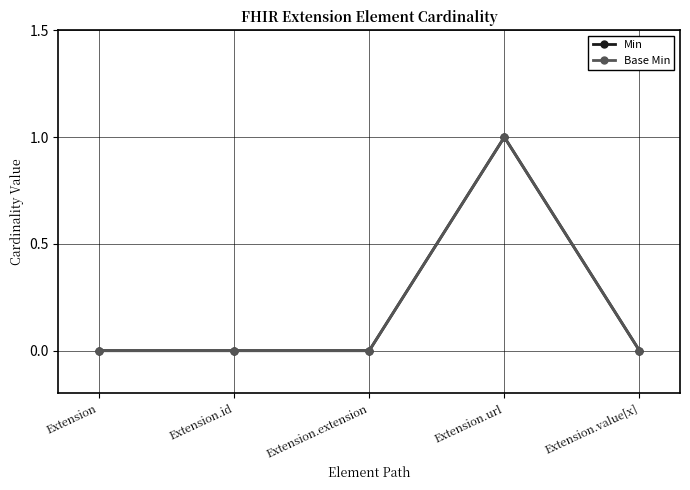

What is the maximum value for Base Min?

1